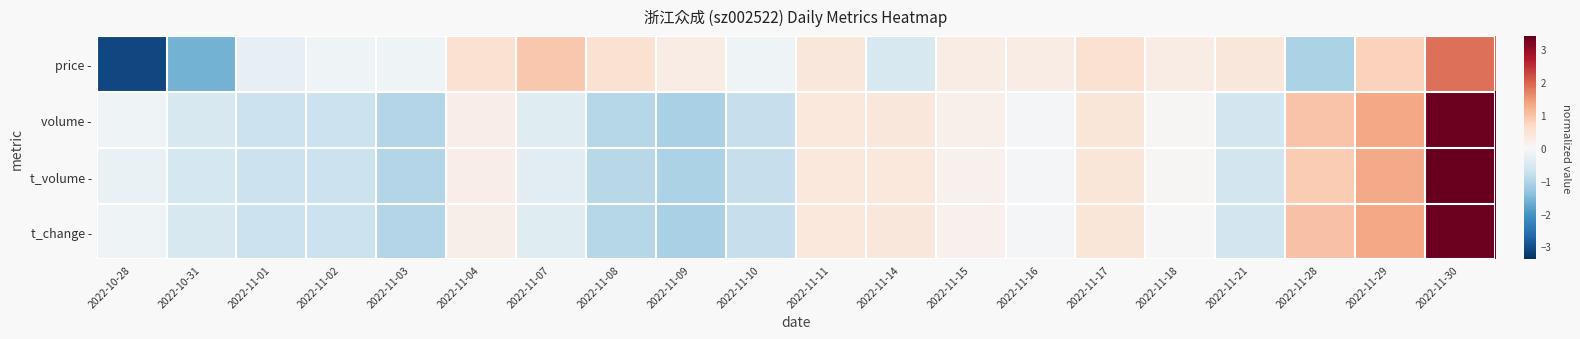

At which category does the chart reach its minimum across all series?

2022-10-28